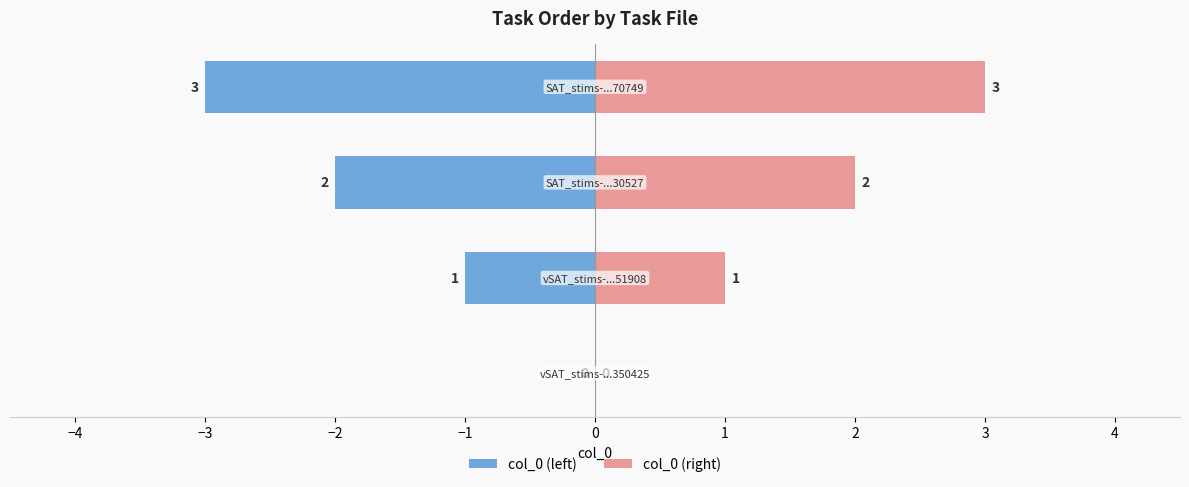

List the series in order of their overall mean, lowest first.

col_0 (left), col_0 (right)